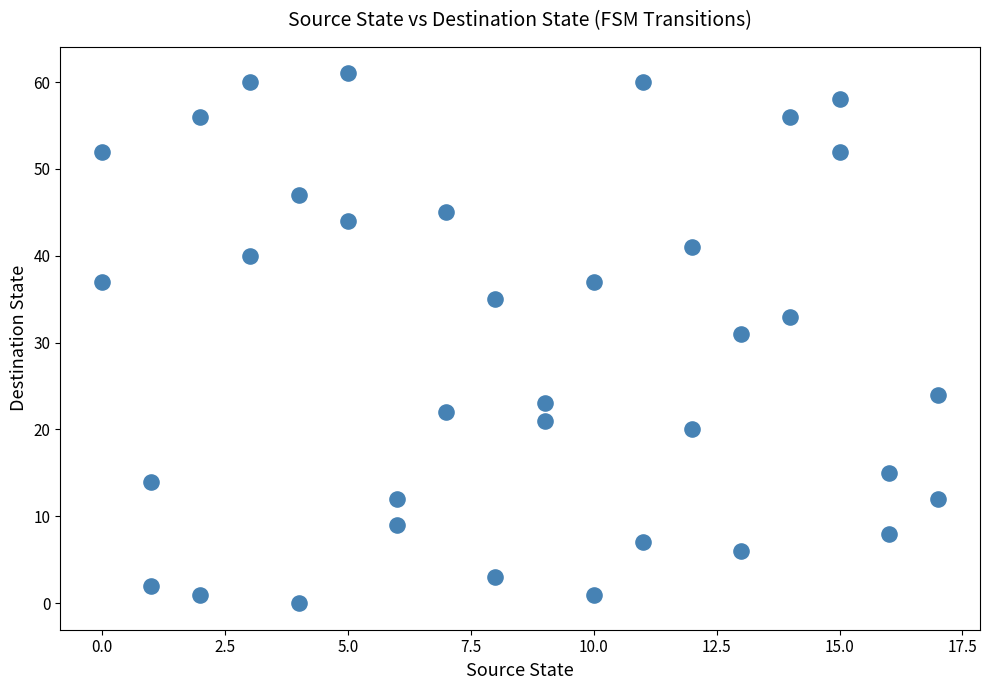

What is the range of Y values (max minus min)?

61